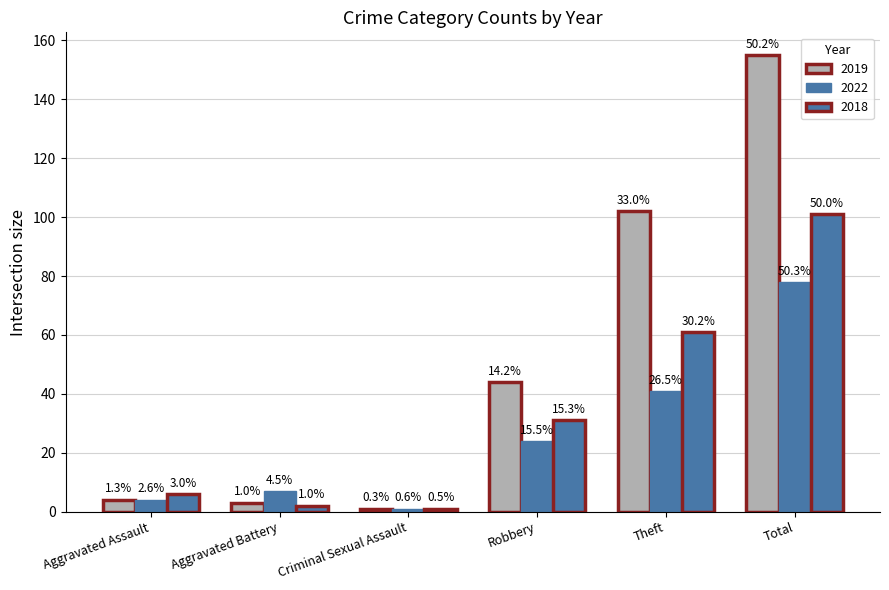

Is it true that 2018 equals 0 at Criminal Sexual Assault?

False